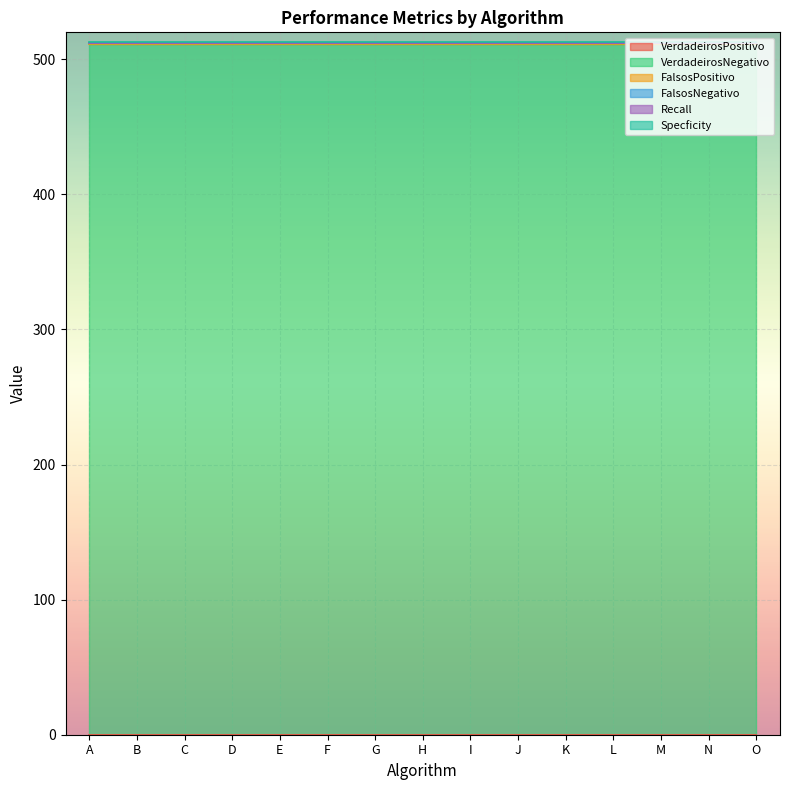

The VerdadeirosNegativo series shows 511 at A. True or false?

True